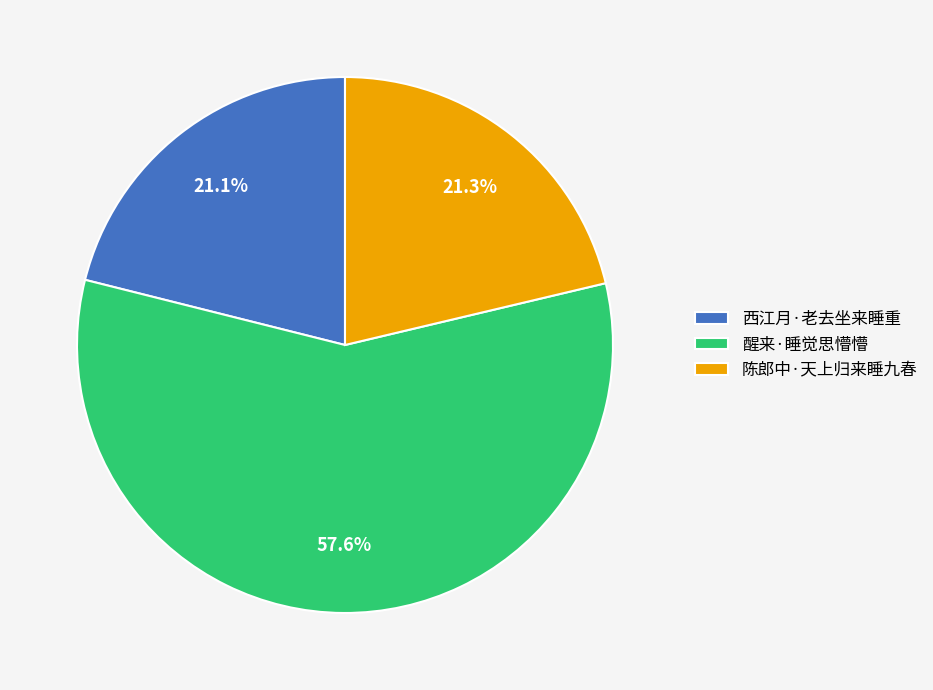

The 醒来·睡觉思懵懵 slice represents 47% of the pie. True or false?

False